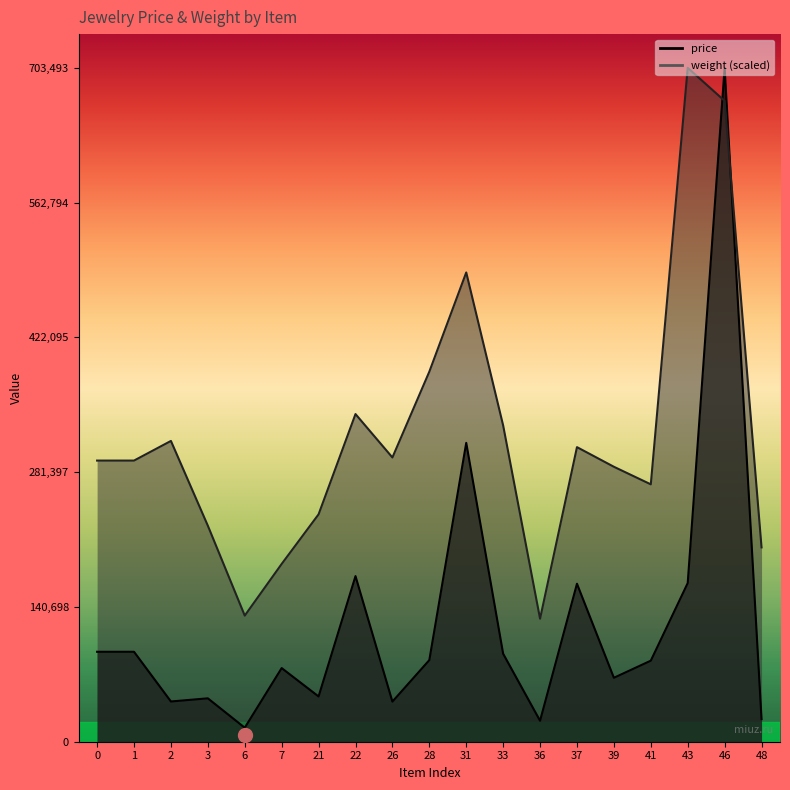

Reading left to right, transcribe all the data shown in this chart.

price: 0=93894.0	1=93894.0	2=41993.0	3=45294.0	6=14621.0	7=76868.0	21=47243.0	22=172868.0	26=41870.0	28=85194.0	31=311994.0	33=91868.0	36=21894.0	37=164925.0	39=66743.0	41=84594.0	43=165594.0	46=703493.0	48=23618.0
weight: 0=293481.7	1=293481.7	2=313982.3	3=225506.2	6=131635.2	7=185584.0	21=237374.9	22=342035.7	26=296718.7	28=386273.8	31=489855.6	33=330167.0	36=128398.3	37=307508.4	39=287007.9	41=268665.3	43=703493.0	46=668965.7	48=202847.7